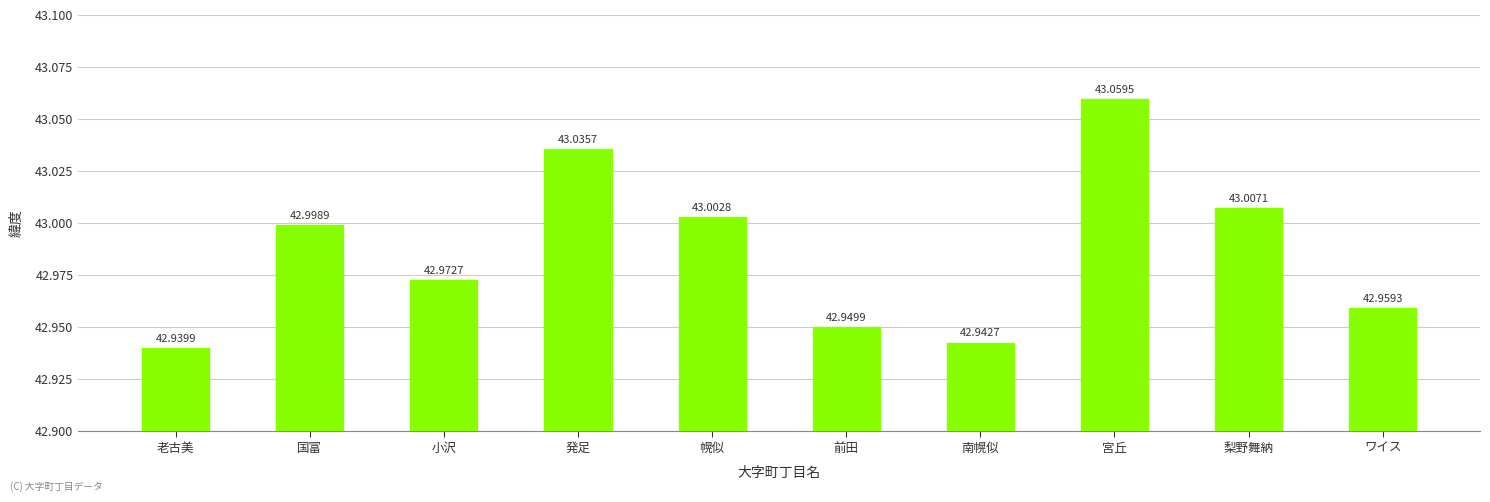

Are the bars horizontal?

No